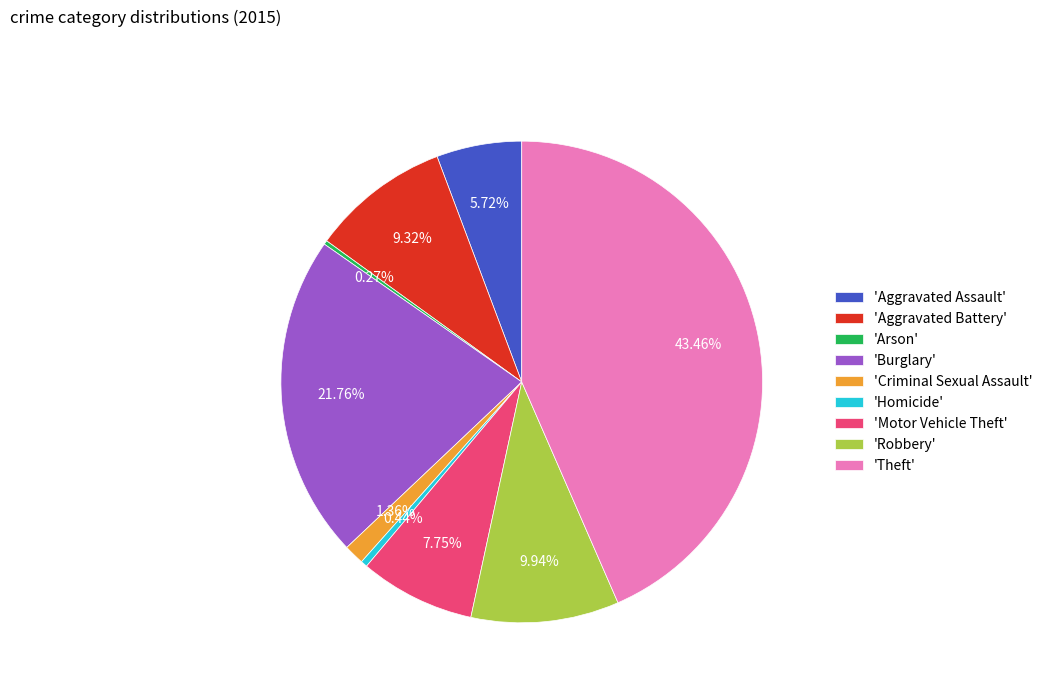

What is the ratio of the value at 'Theft' to the value at 'Aggravated Battery'?

4.7